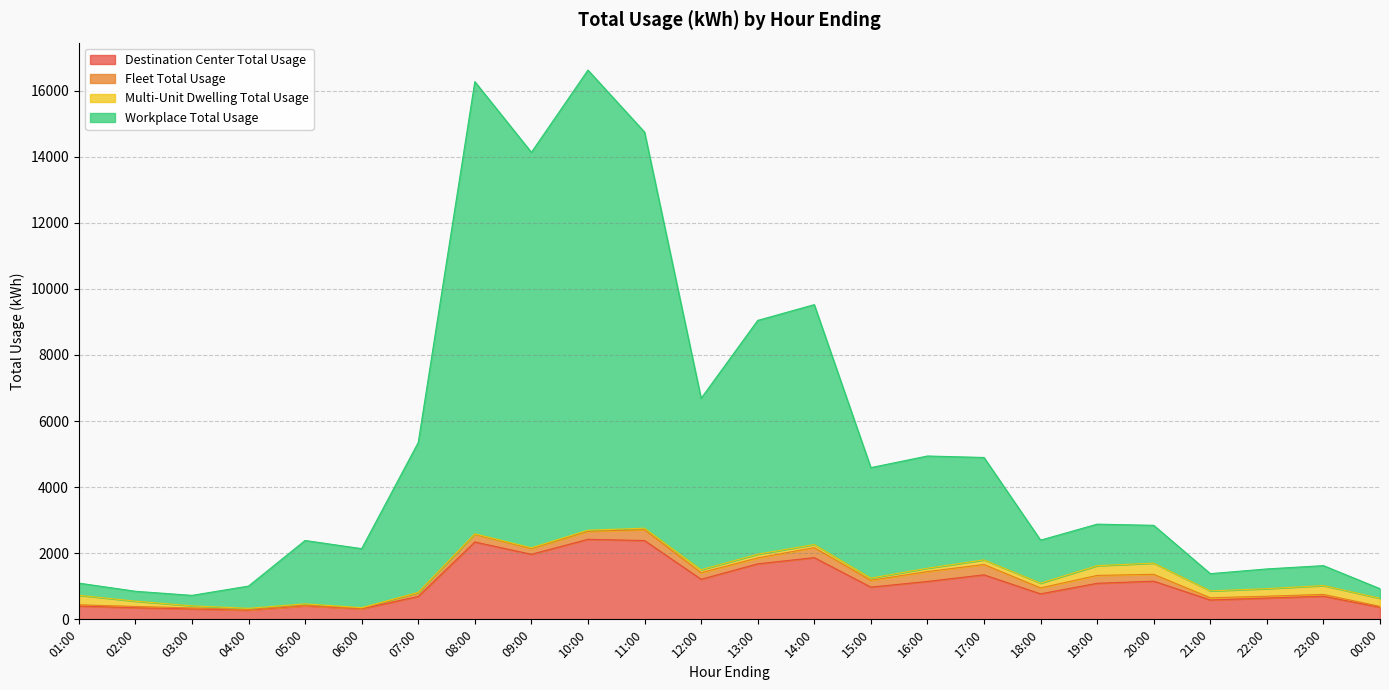

Is it true that Workplace Total Usage equals 1031.4 at 19:00?

False